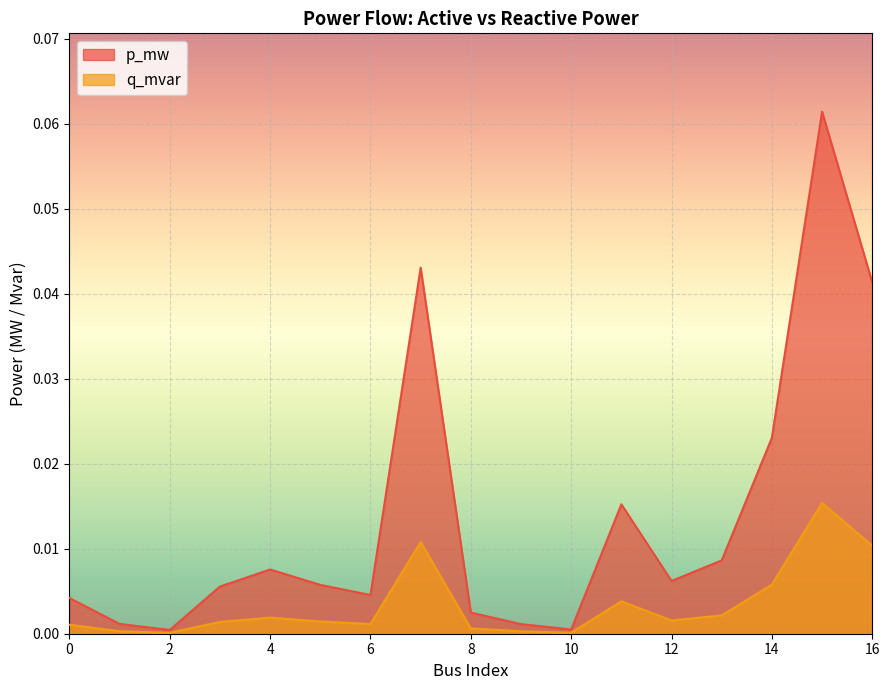

Which category has the lowest value in the p_mw series?

2